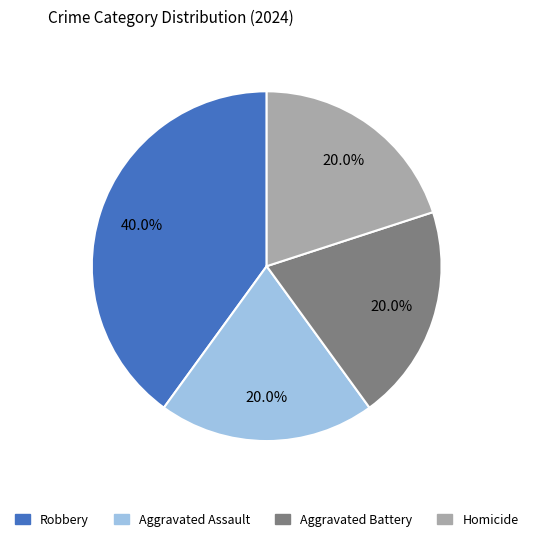

How much of the chart is everything except Aggravated Assault?

80.0%